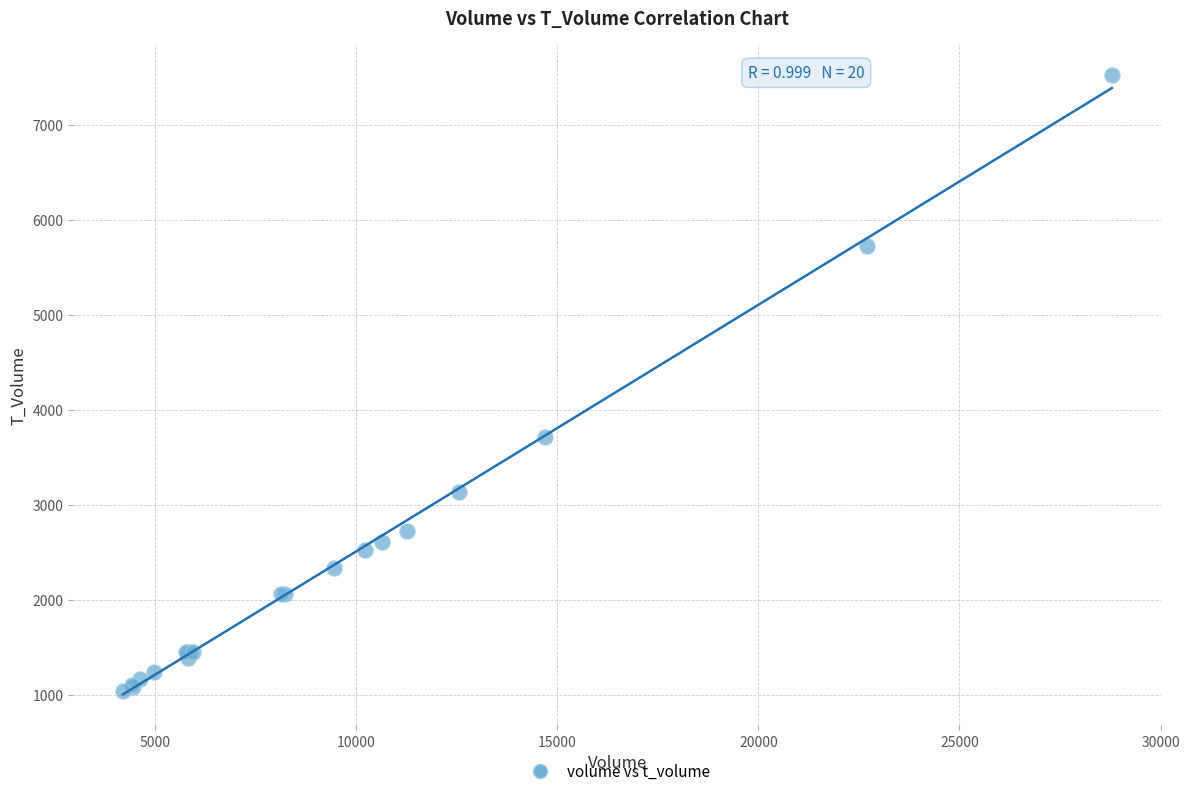

What Y value in the scatter plot is closest to 4283?

3712